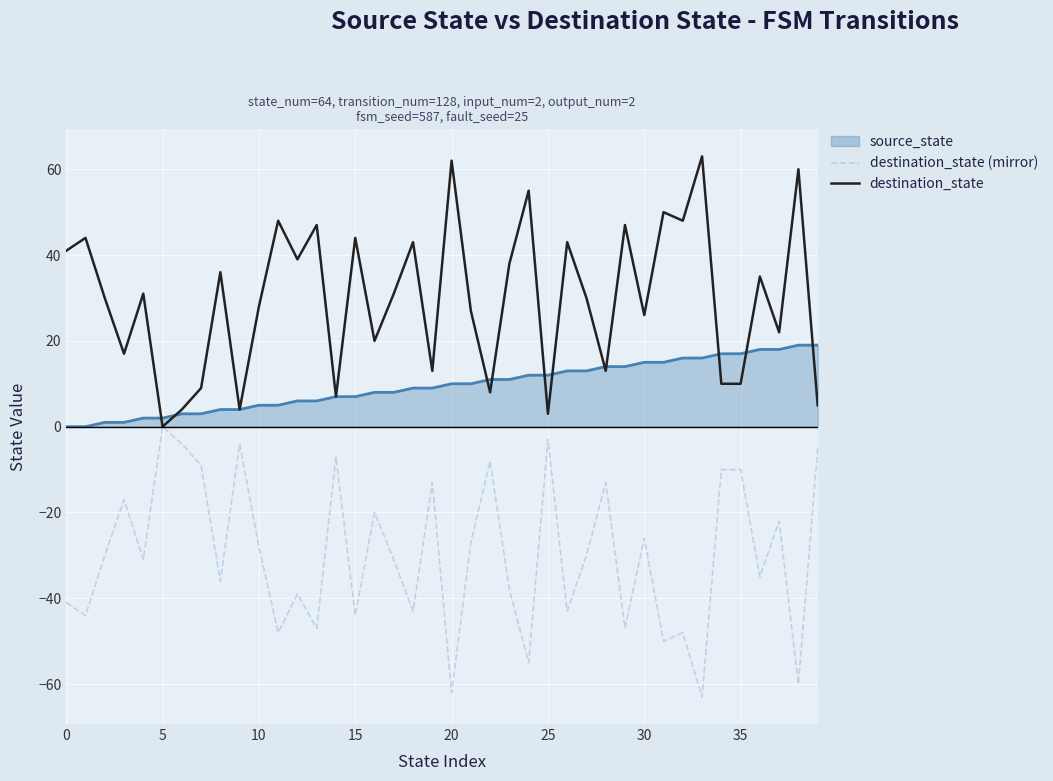

Which series has the largest total across all categories?

destination_state